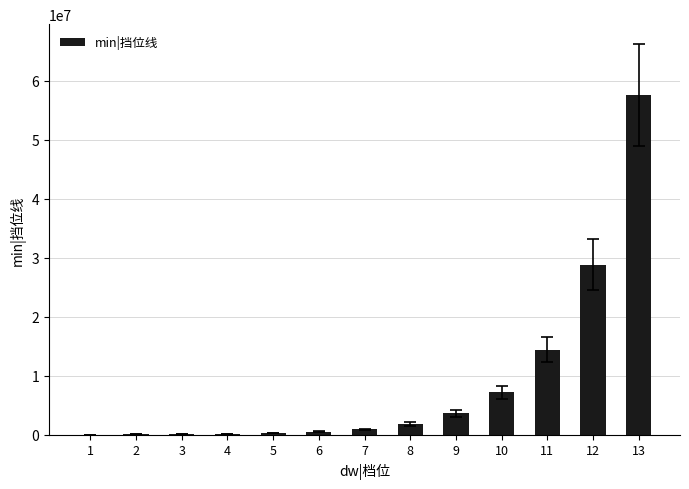

The value at 4 is 120000. True or false?

True